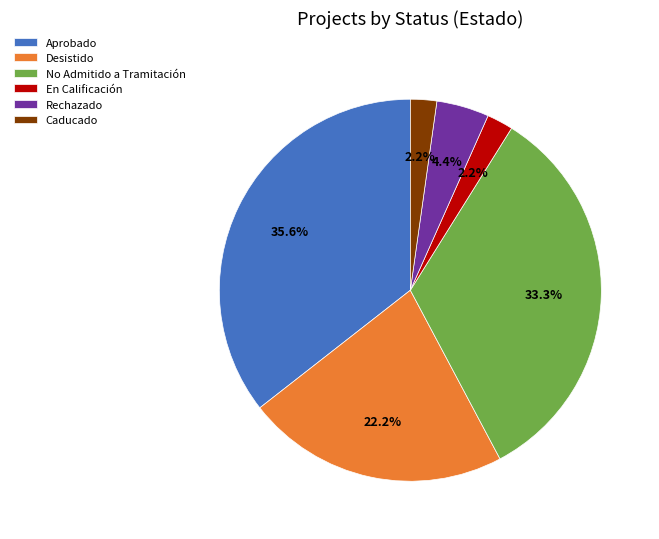

Approximately how many times larger is the value at Caducado compared to Rechazado?

0.5